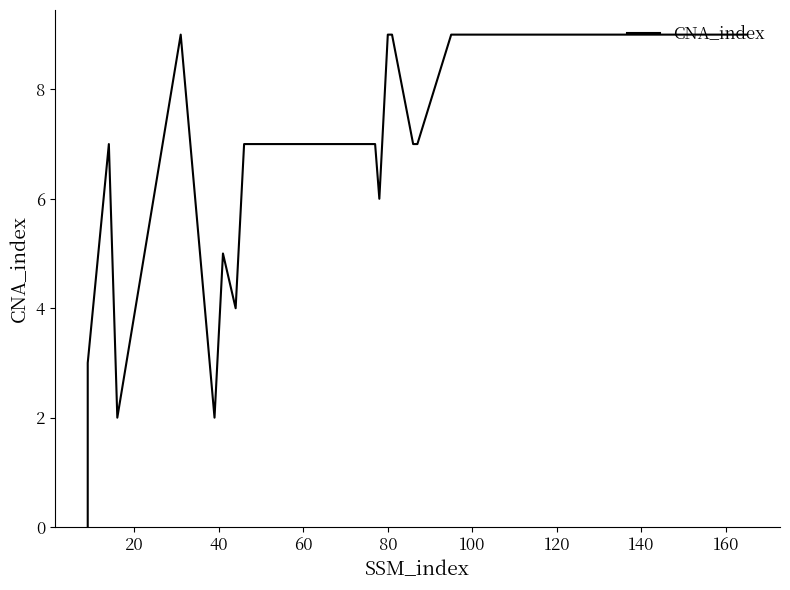

Reading left to right, extract all data points from this chart.

0	3	7	2	9	2	5	4	7	7	7	7	6	9	9	7	7	9	9